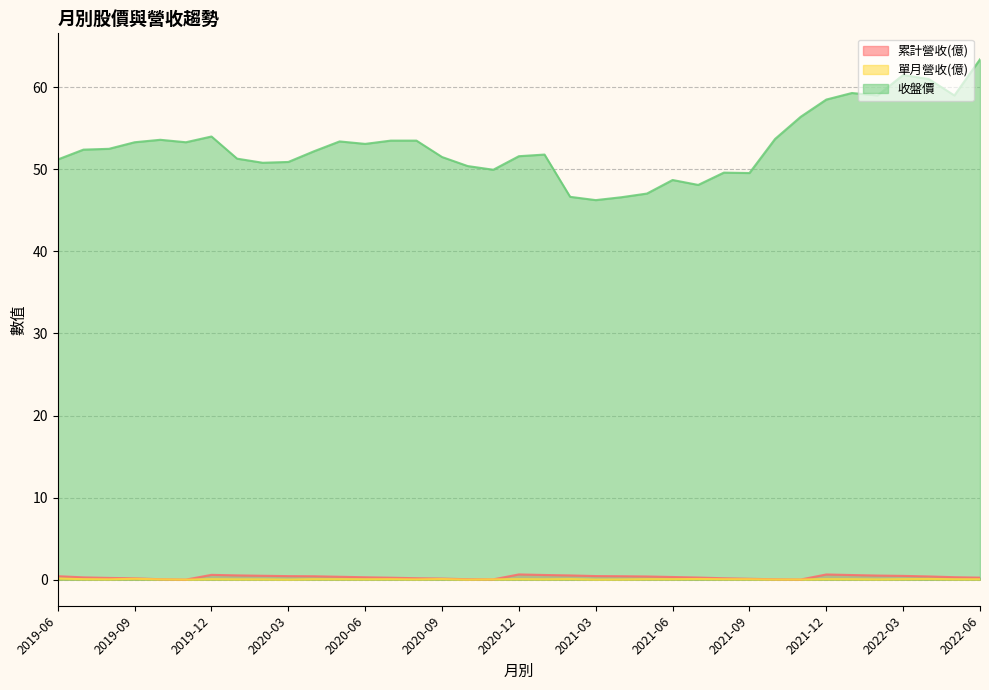

Where is the first local maximum for 累計營收(億)?

2019-12